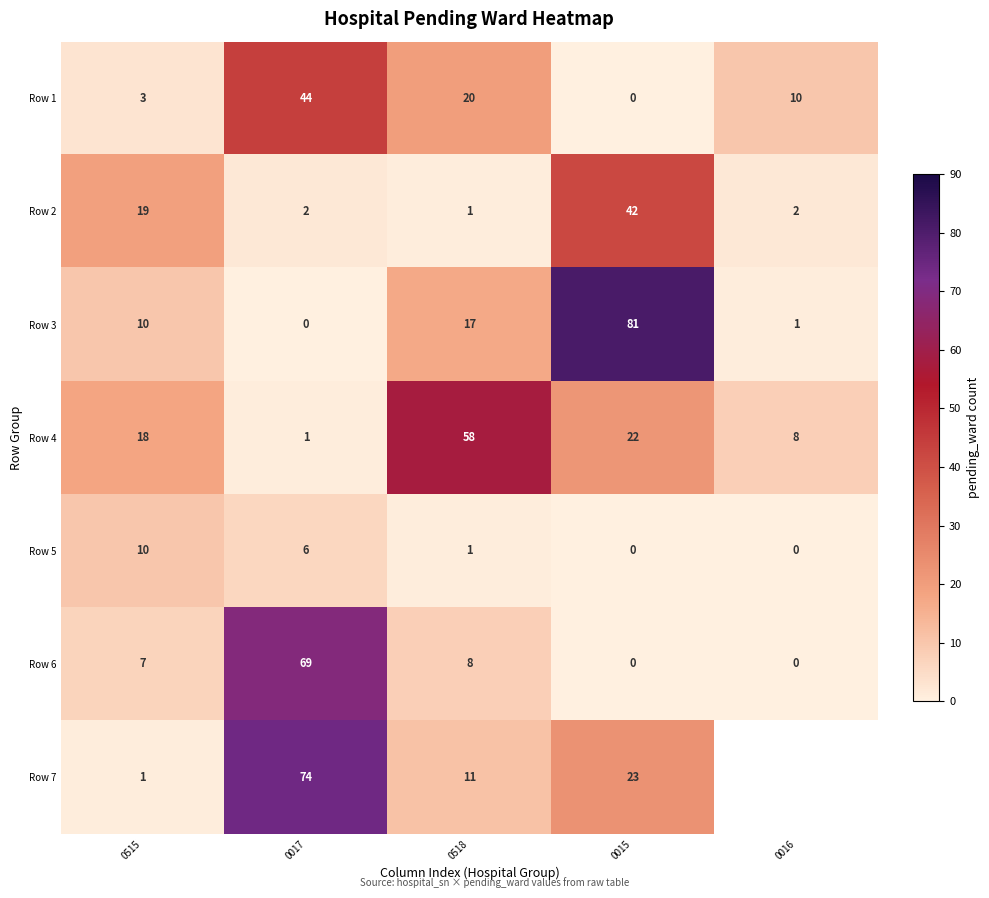

Between 0515 and 0017, which series saw the biggest shift?

Row 7